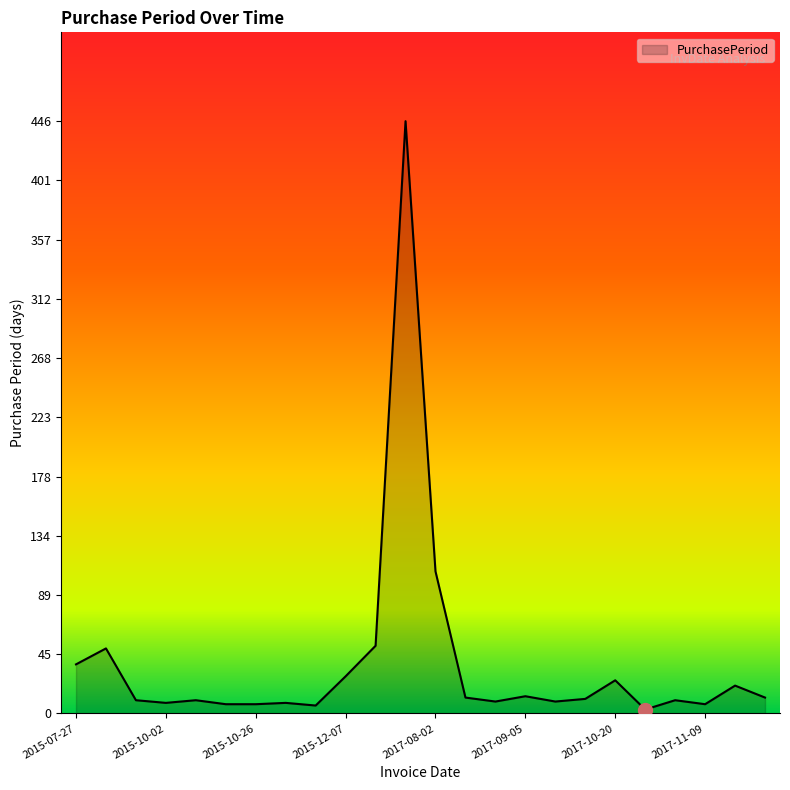

What is the difference between the maximum and minimum values?

443